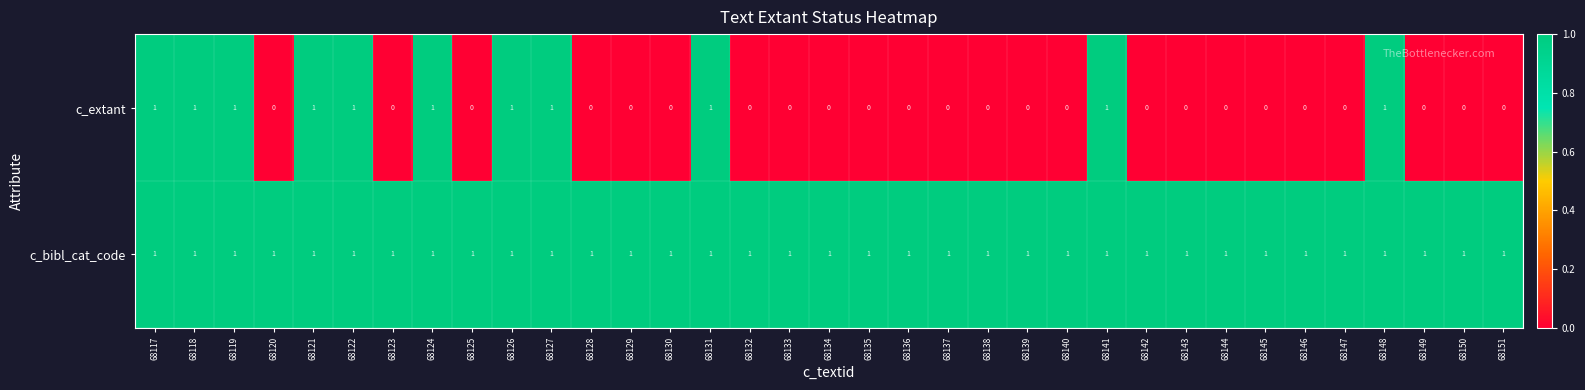

The value of c_extant at 68142 is -1. True or false?

False